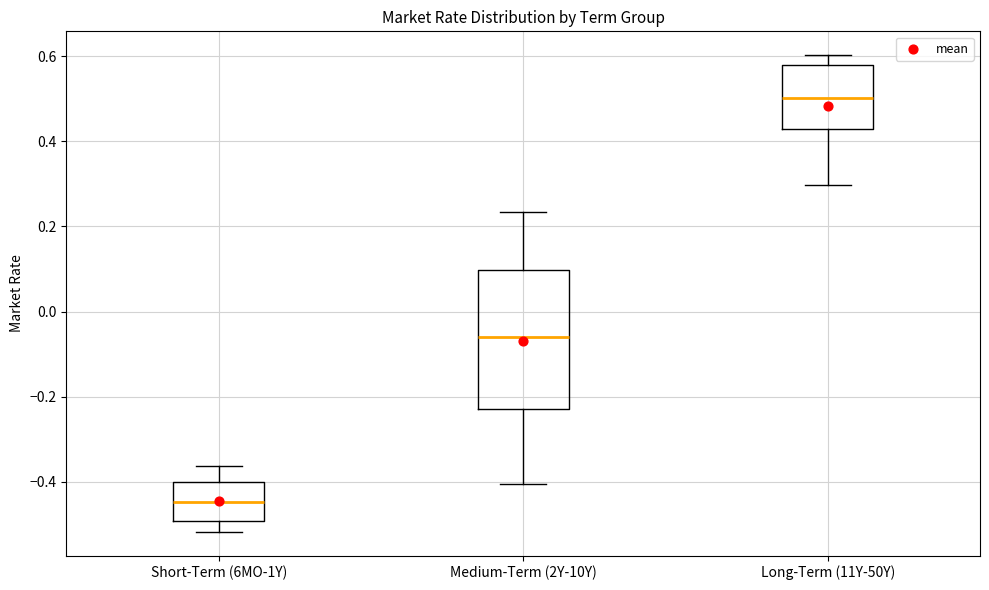

Which box has the lowest median line?

Short-Term (6MO-1Y)